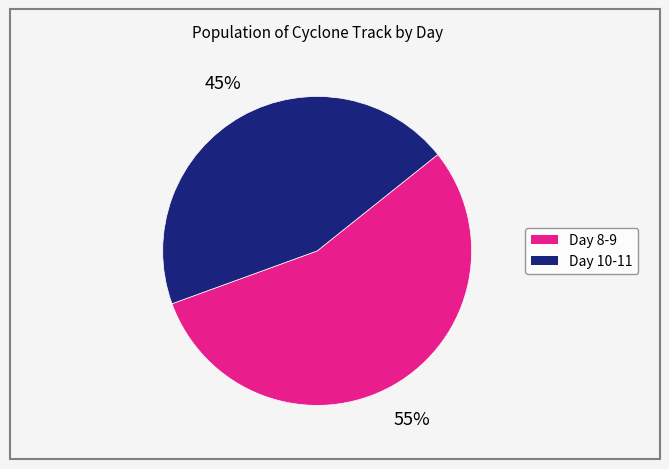

To the nearest percent, what is the difference between the largest and smallest slice percentages?

10%